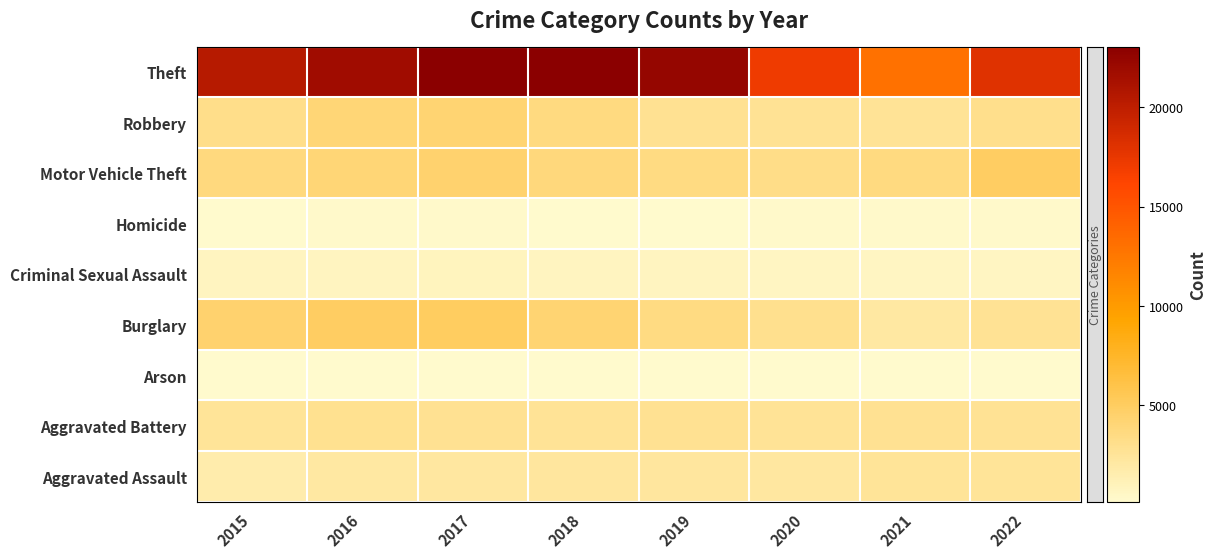

At 2020, list the series in order from smallest to largest.

Arson, Homicide, Criminal Sexual Assault, Aggravated Assault, Aggravated Battery, Robbery, Burglary, Motor Vehicle Theft, Theft